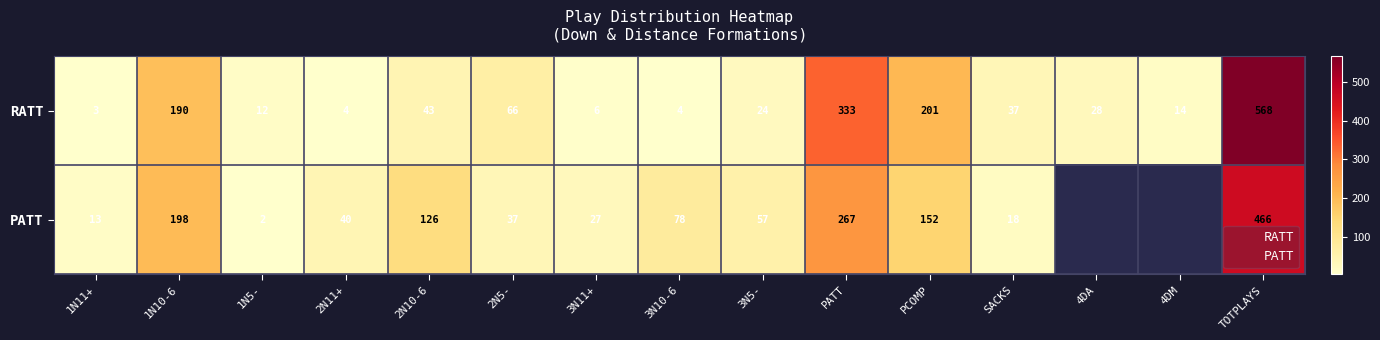

At which category does the chart reach its peak across all series?

TOTPLAYS